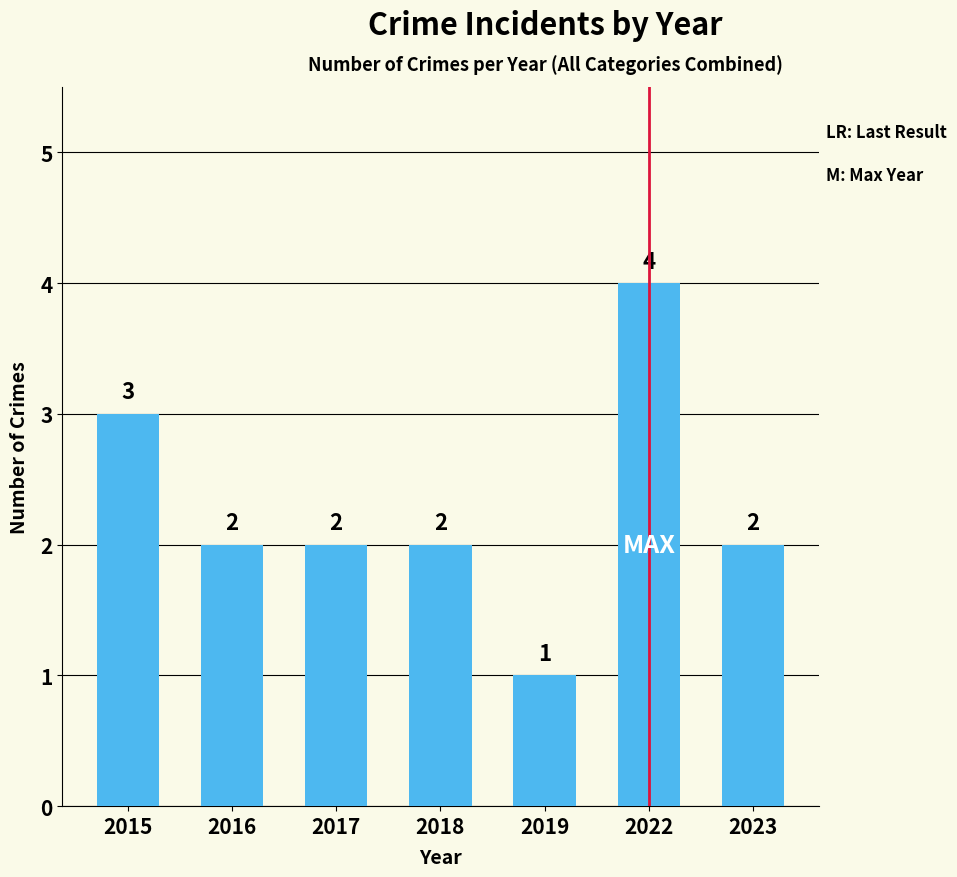

At which category does the chart reach its peak across all series?

2022